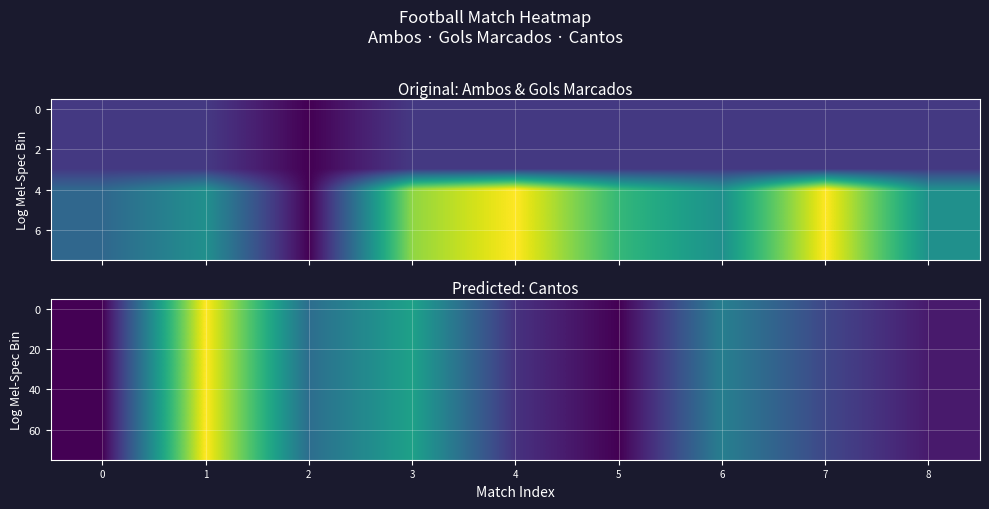

How many distinct data groups are displayed?

8